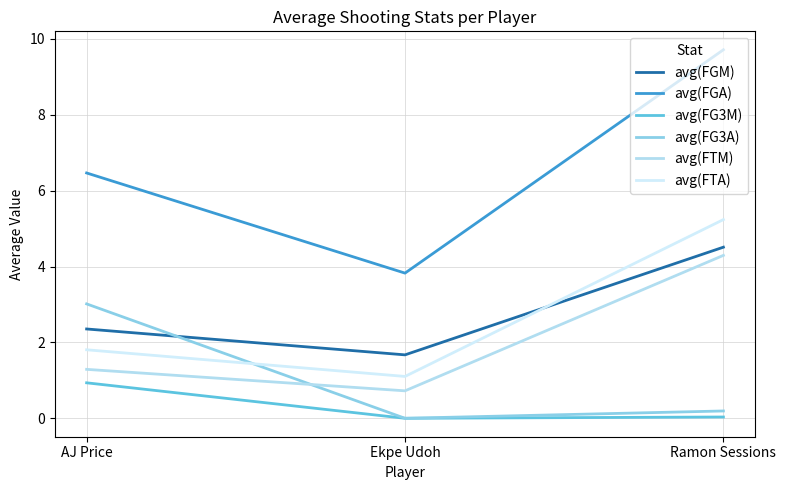

Does the chart have visible grid lines?

Yes